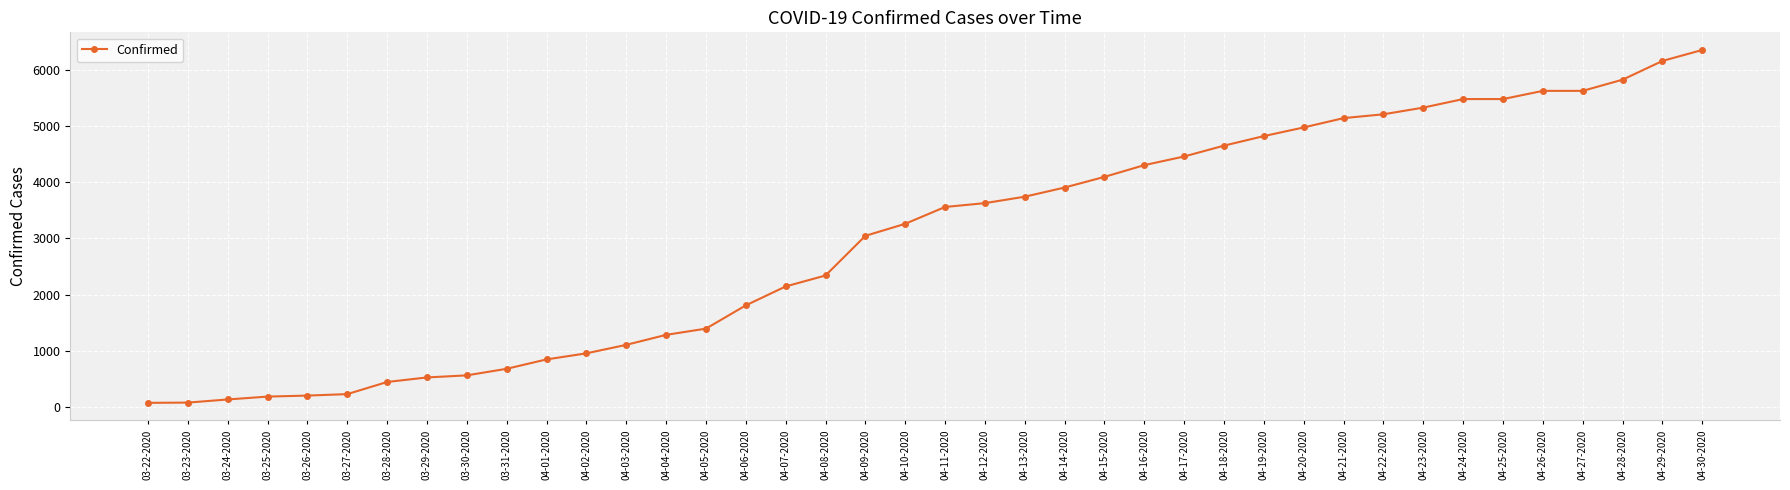

Which has a higher value, 04-02-2020 or 04-08-2020?

04-08-2020